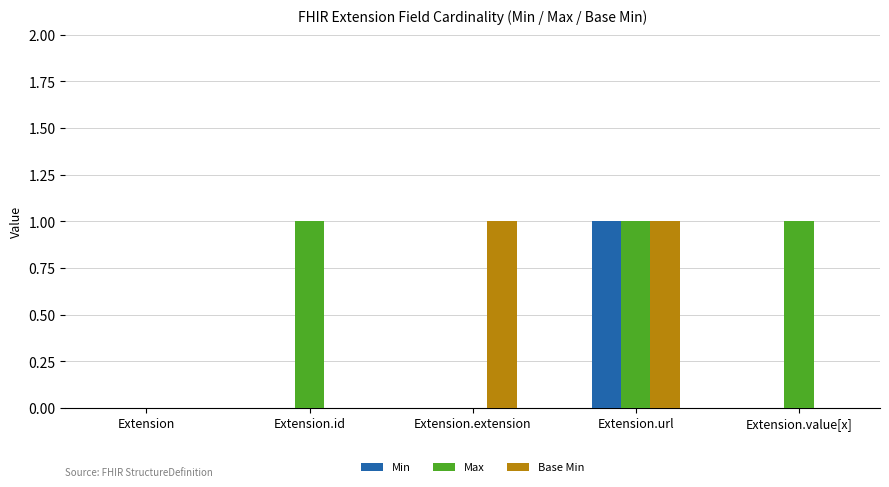

At which category is the sum across all series the highest?

Extension.url